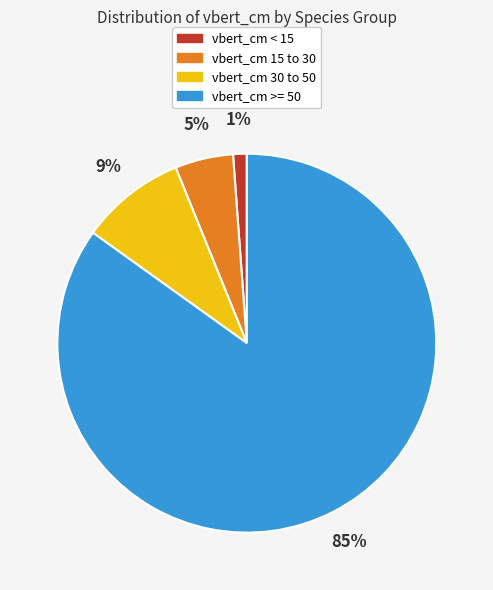

To the nearest percent, what is the difference between the largest and smallest slice percentages?

84%